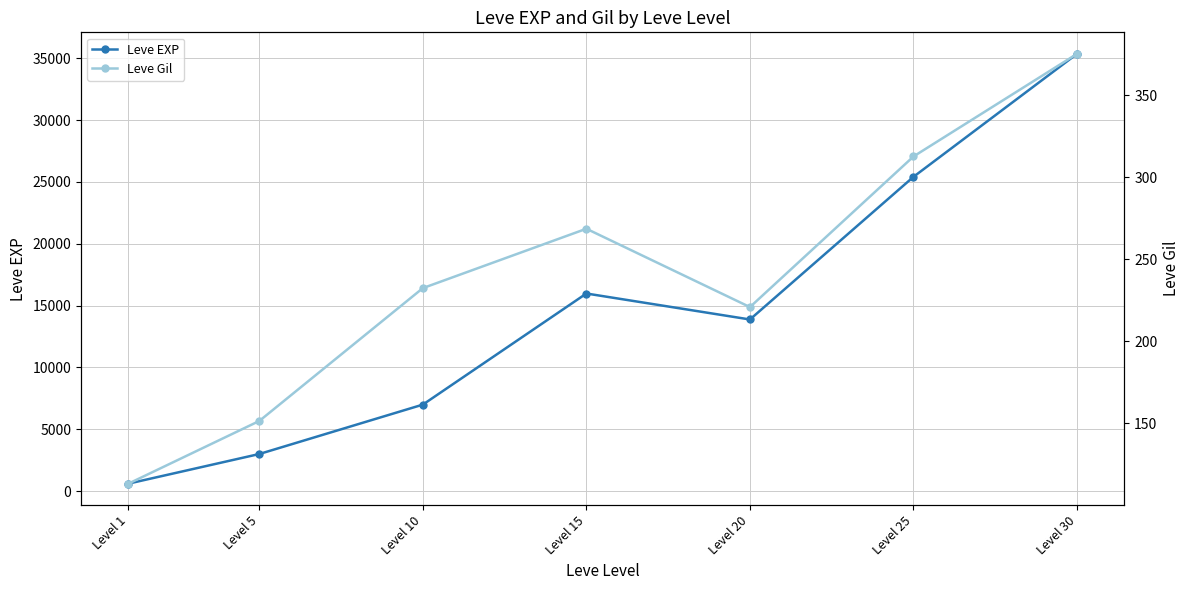

The Leve EXP series shows 15976.0 at Level 15. True or false?

True